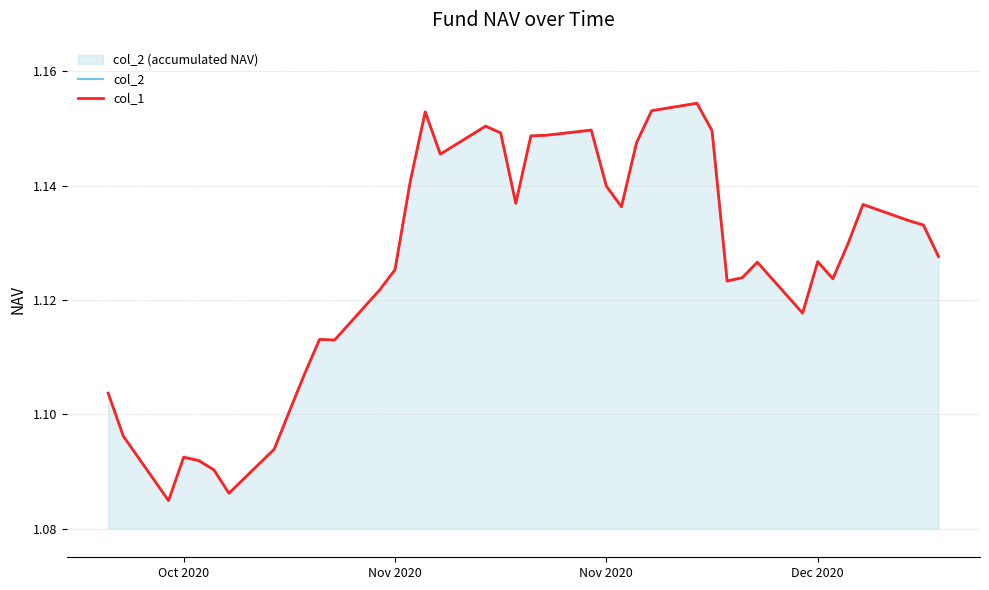

What is the sum of all col_2 values?

45.0